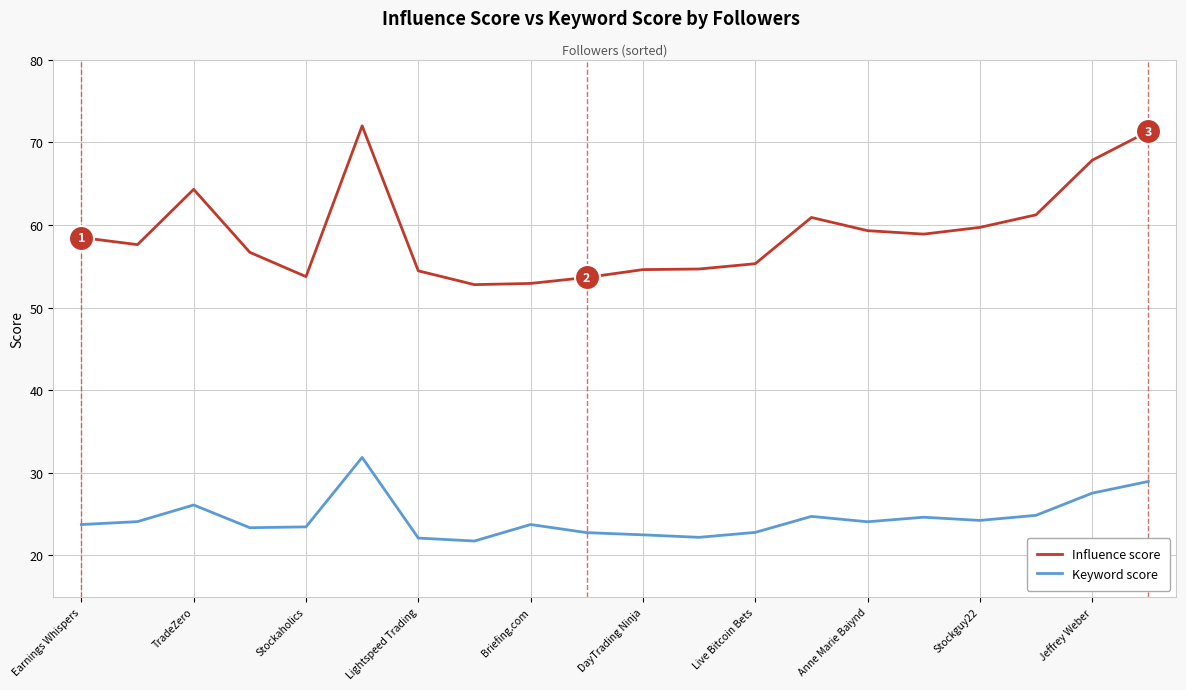

Which series has the widest spread of values?

Influence score